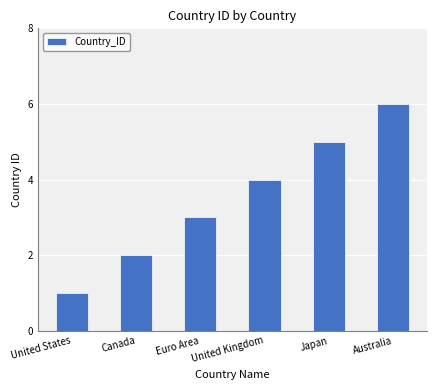

Count the number of data series in this chart.

1